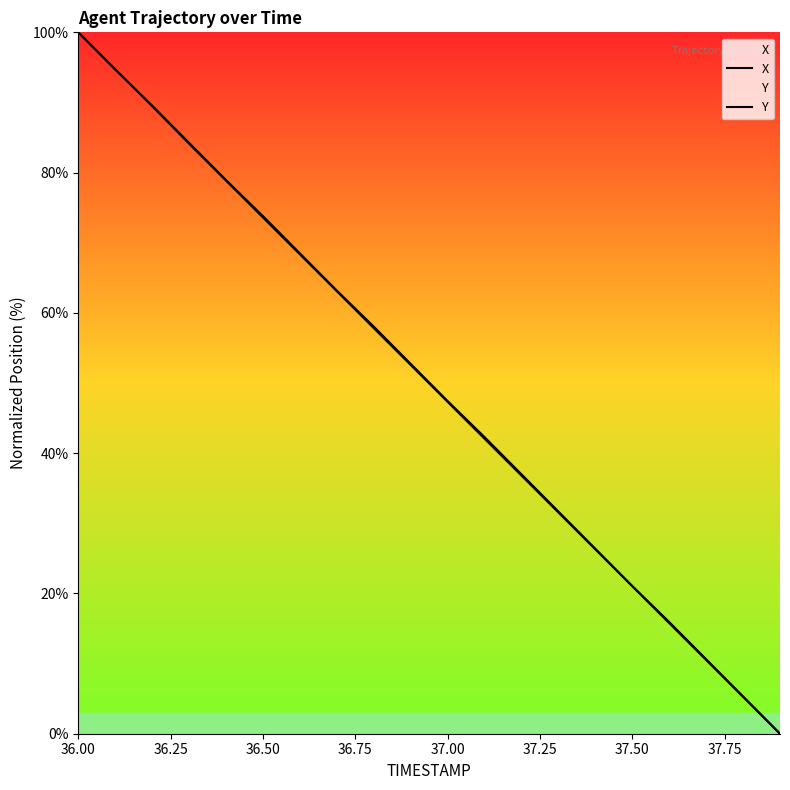

Rank the series by their maximum value, from lowest to highest.

X, Y